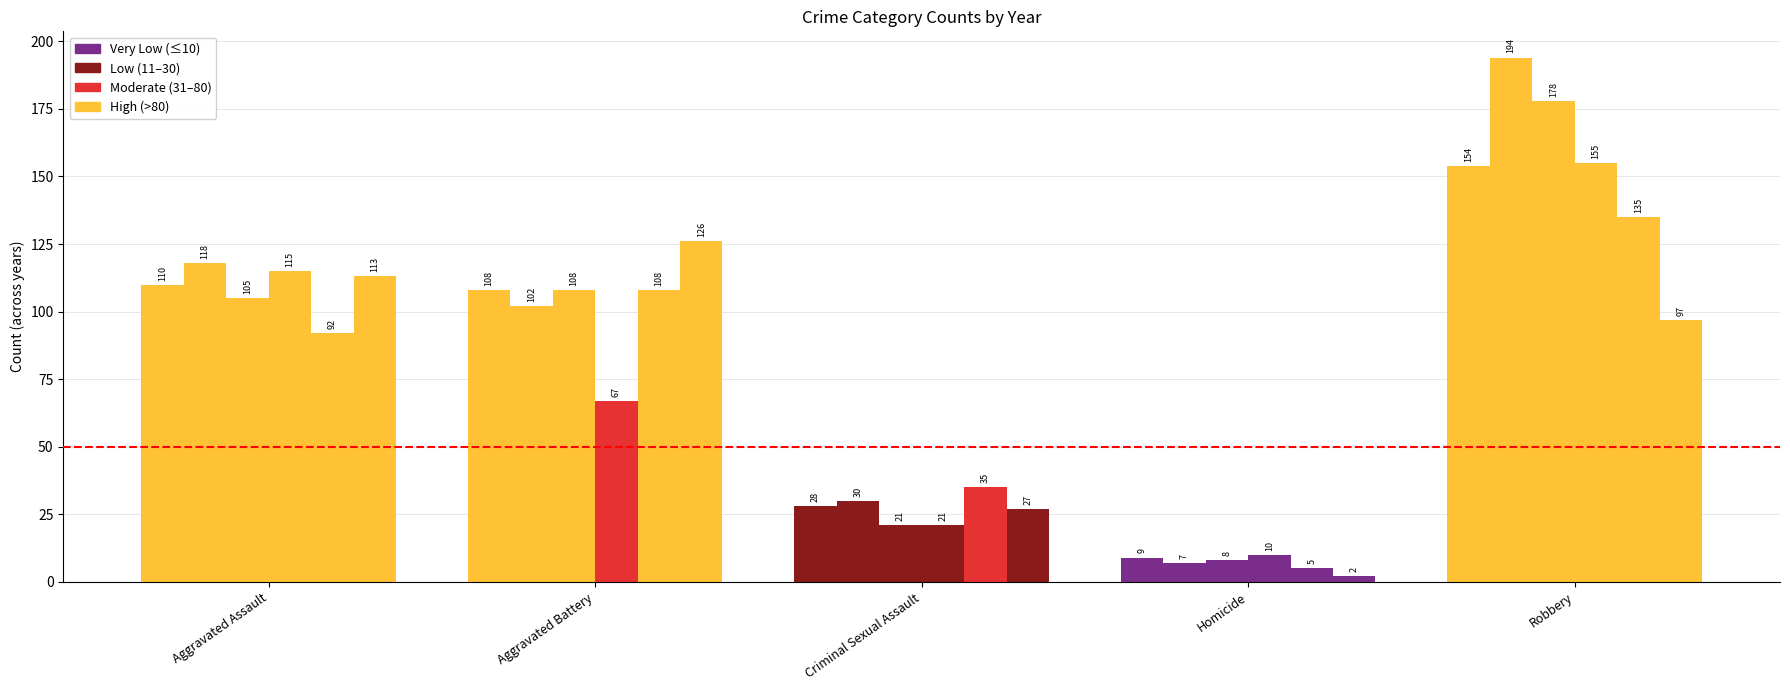

True or false: 2016 has a value of 7 at Homicide.

True